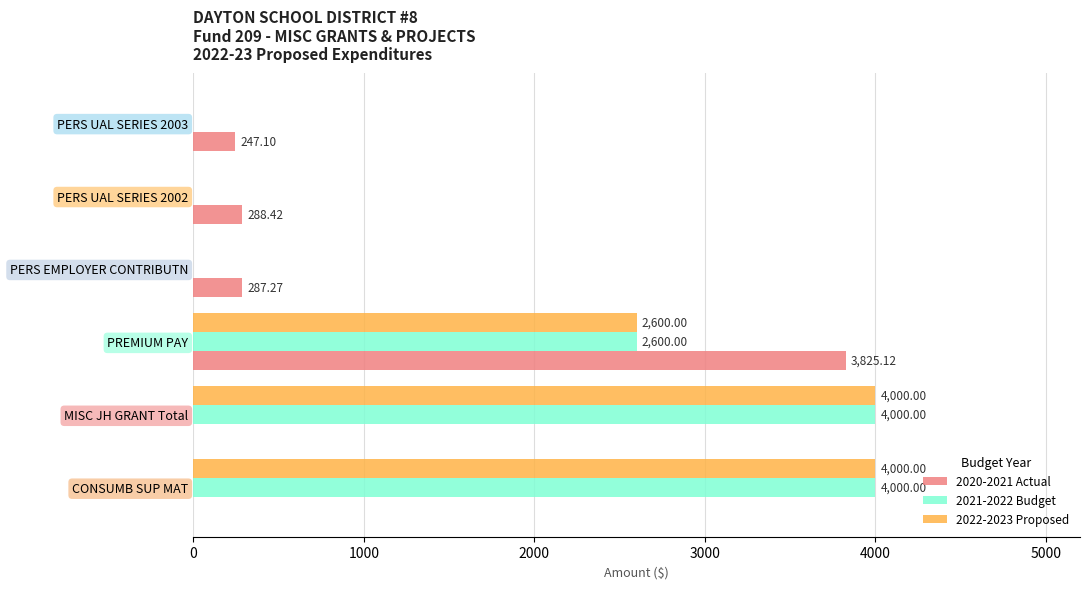

At which category is the sum across all series the highest?

PREMIUM PAY